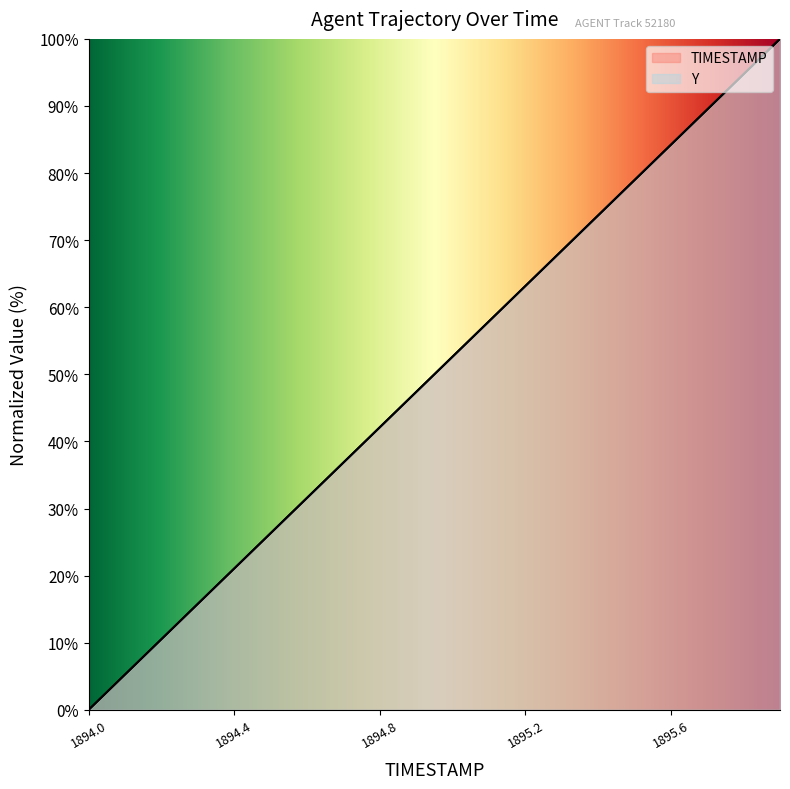

How many positive values does the Y series have?

19